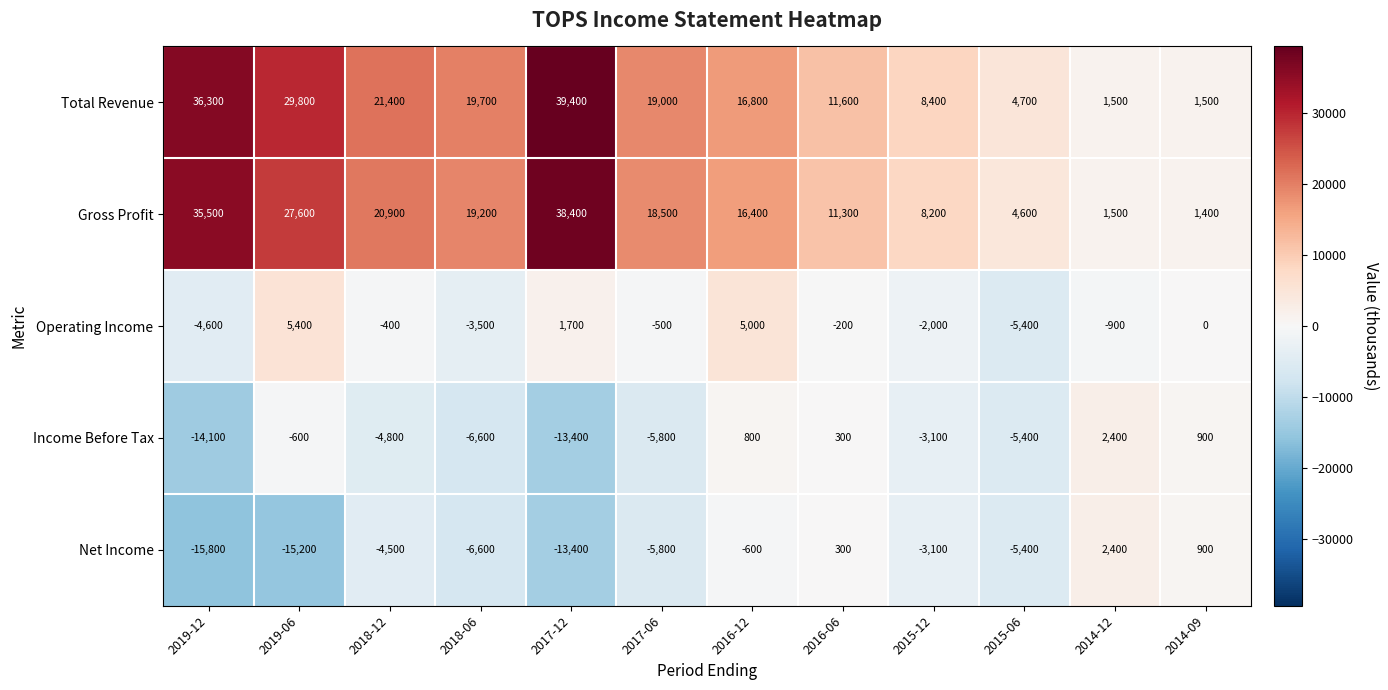

Is it true that Income Before Tax equals 800 at 2016-12?

True